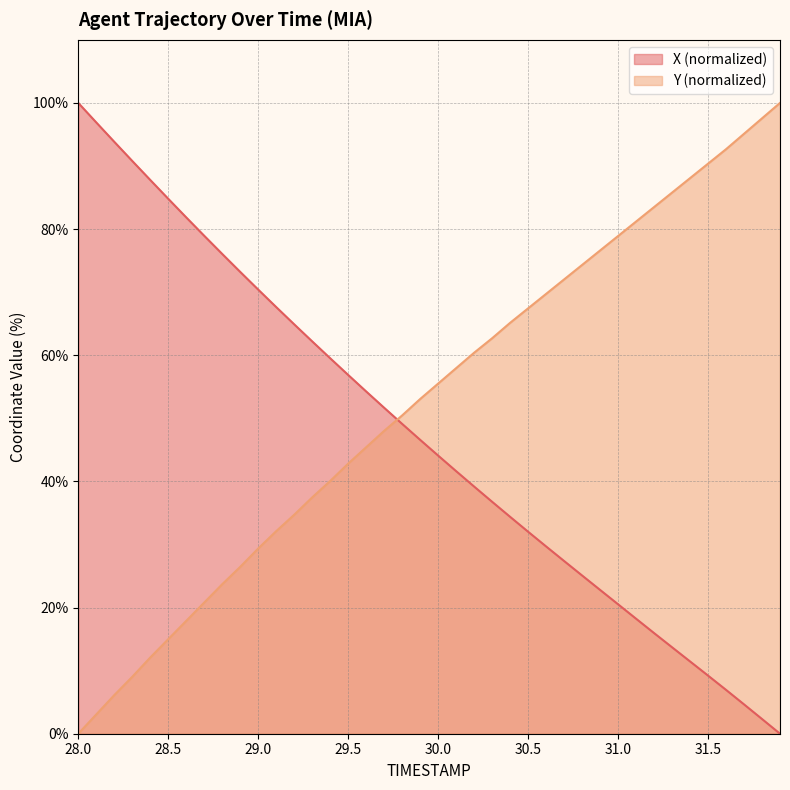

How many positive values does the X series have?

39